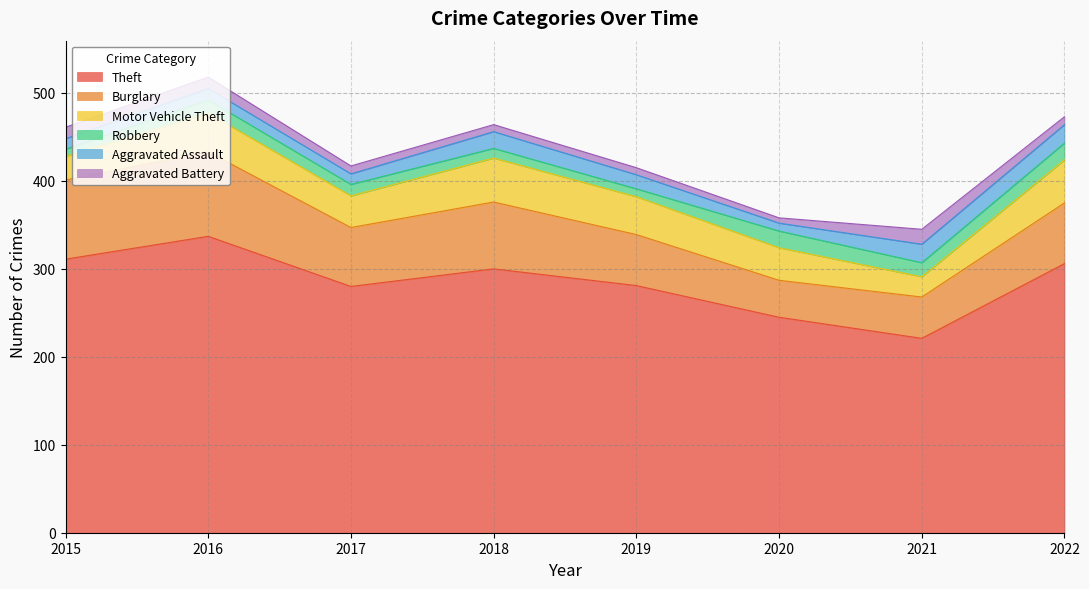

How many values in the Burglary series exceed 69?

3